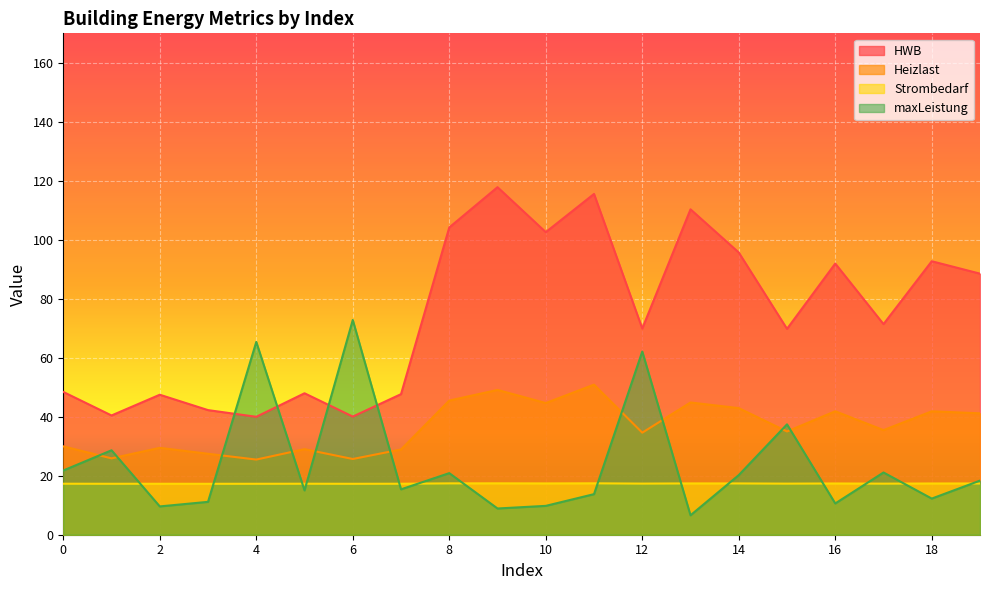

Count the Strombedarf values in the range 17 to 18.

20